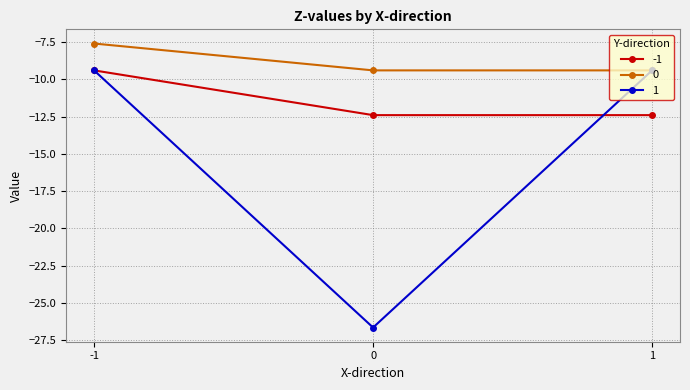

Reading left to right, extract all data points from this chart.

-1: -9.4	-12.4	-12.4
0: -7.6	-9.4	-9.4
1: -9.4	-26.6	-9.4